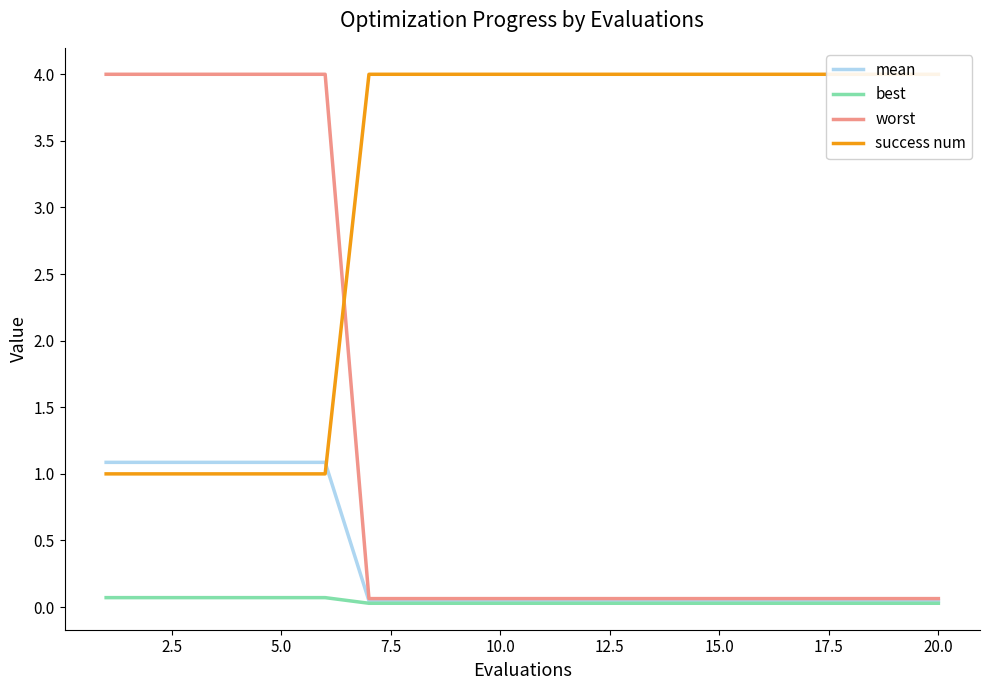

True or false: mean and best cross at least once.

False